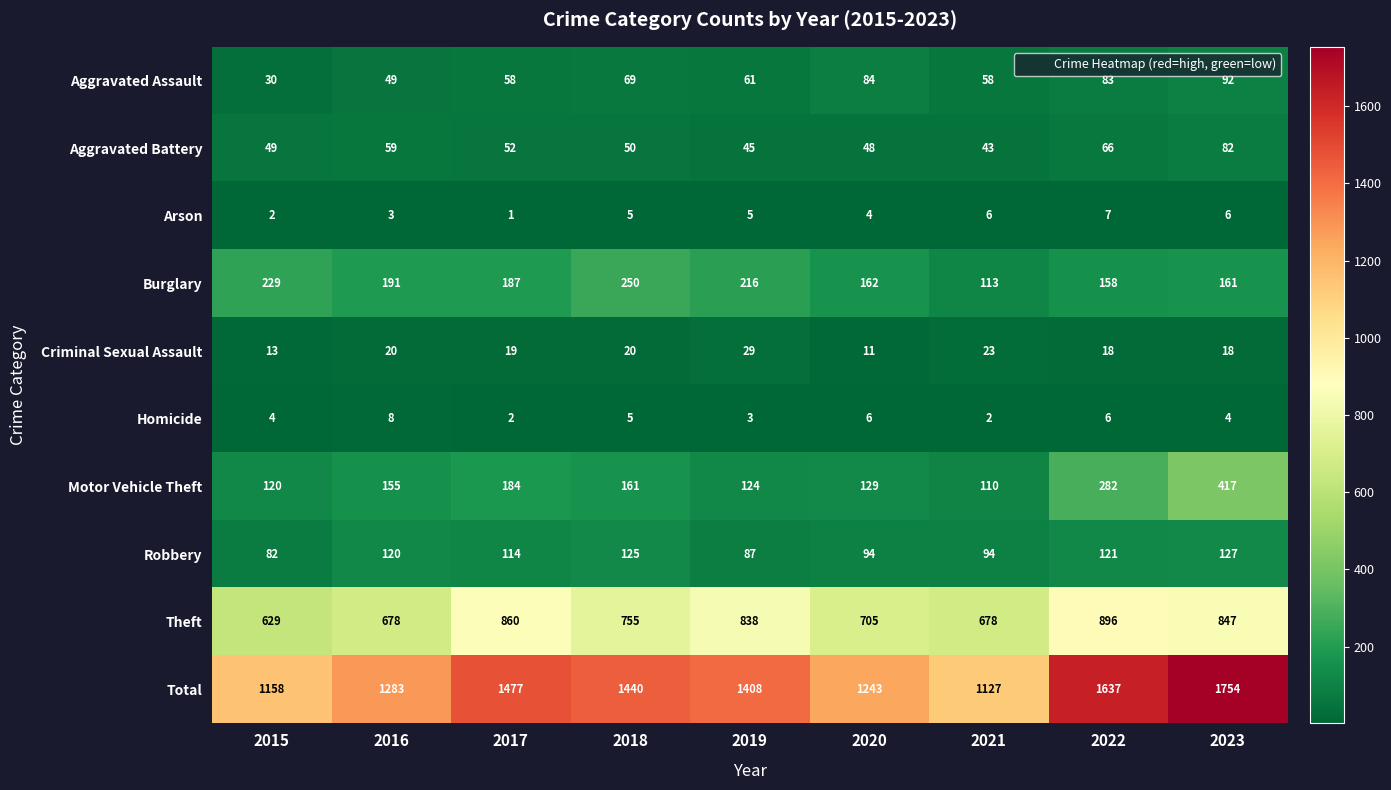

Which series has the largest total across all categories?

Total